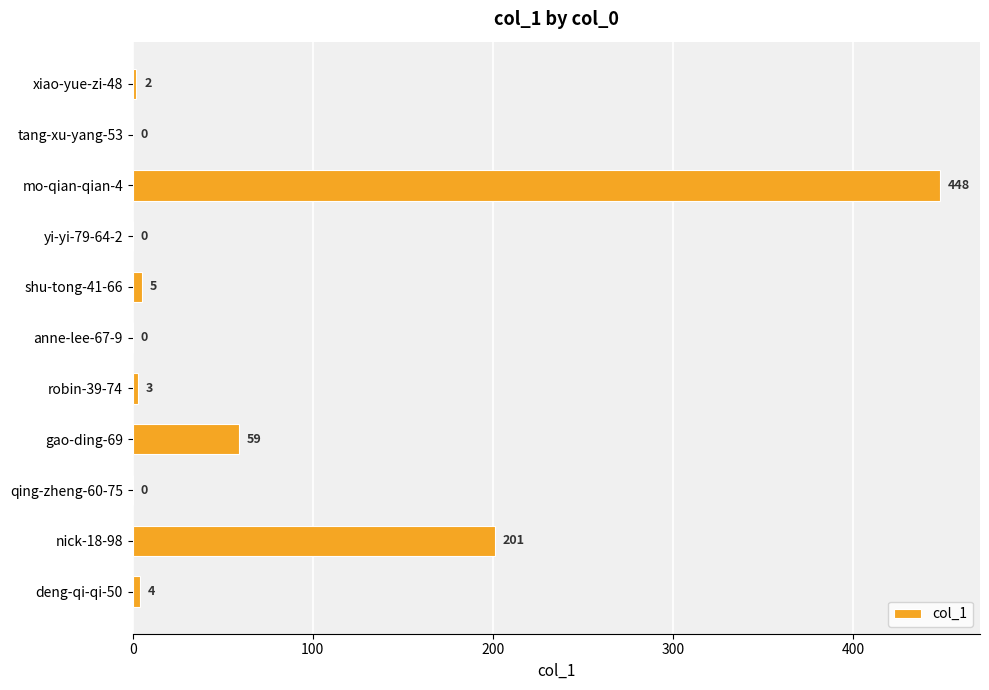

The value at yi-yi-79-64-2 is 0. True or false?

True